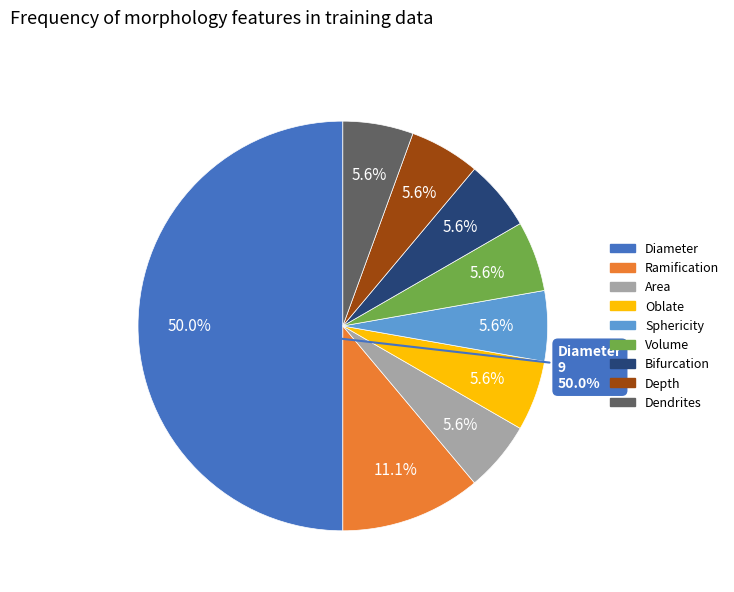

Which slice is the largest?

Diameter